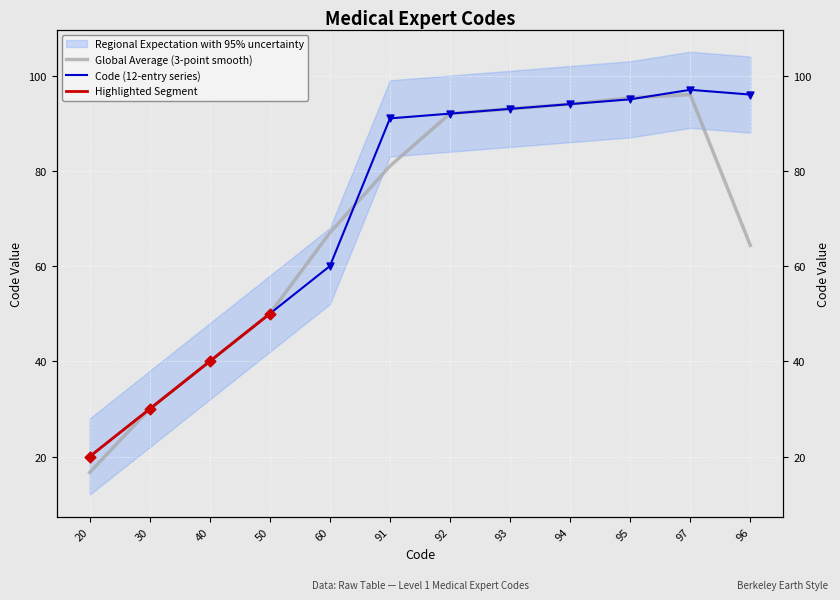

What is the change in value from 20 to 93?

+73